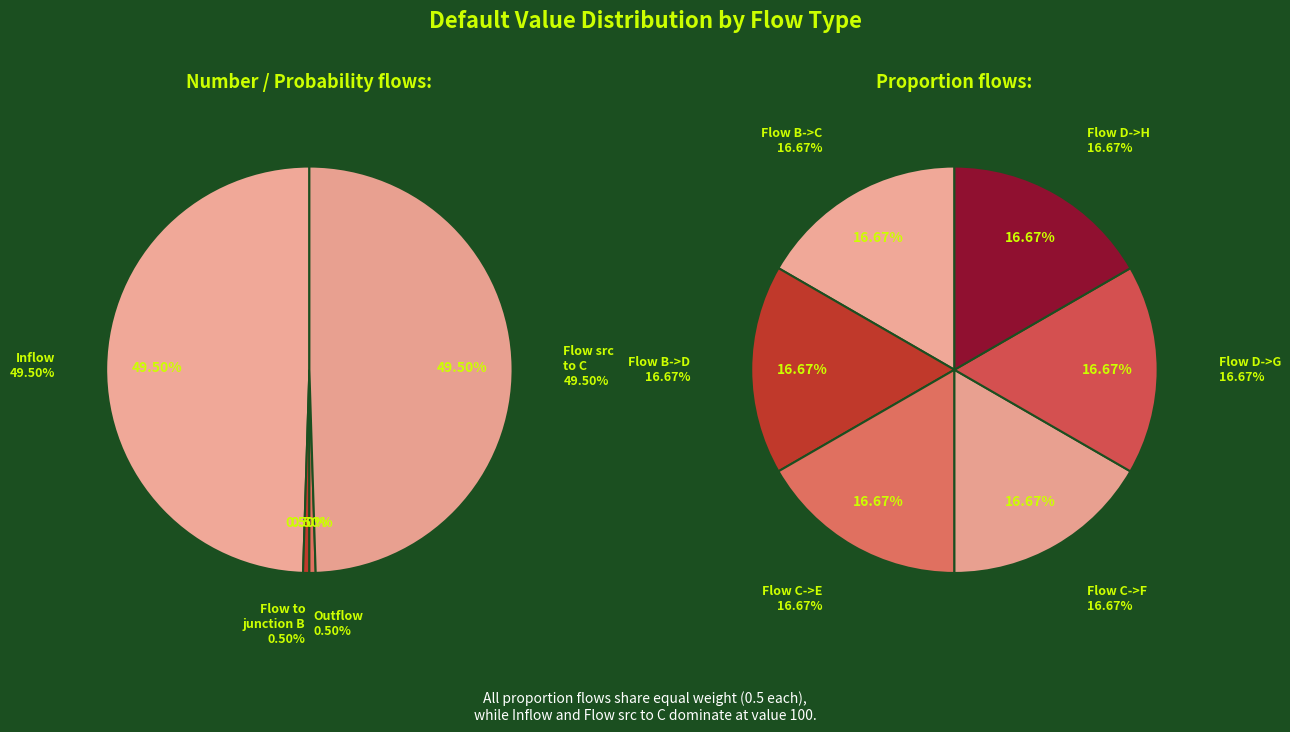

Count the number of slices in the pie.

10